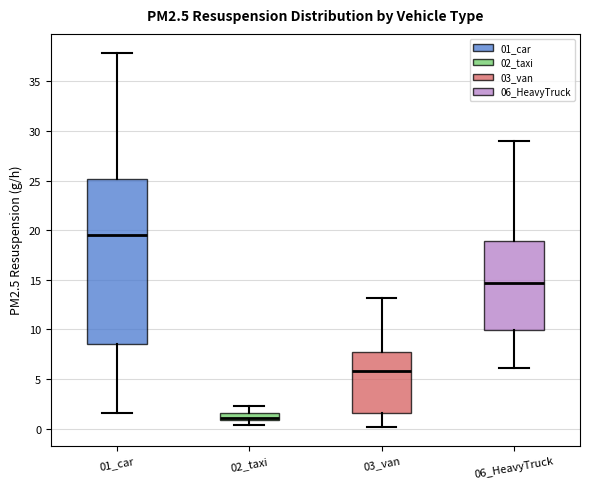

Comparing the boxes themselves (not the whiskers), which one is the tallest?

01_car